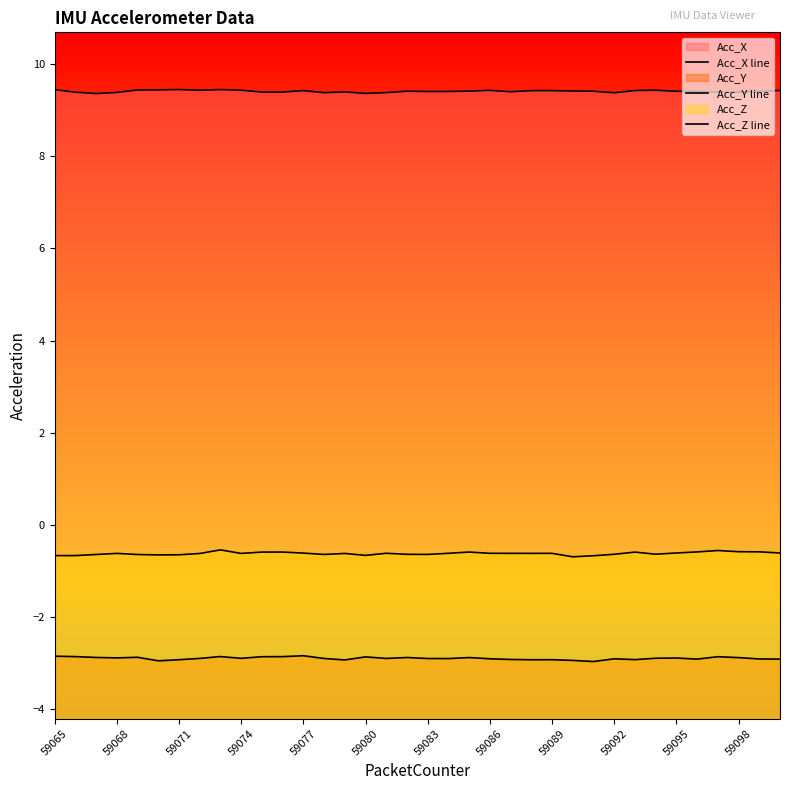

What is the difference between the highest and lowest values at 14?

12.3